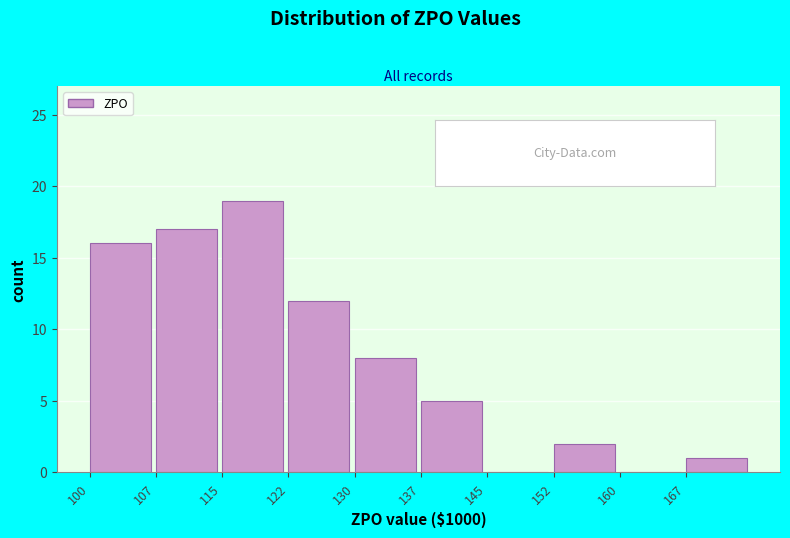

Reading left to right, transcribe this chart: for each bar, give the range it covers on the x-axis and its height. Neither the bar edges nor the heights are printed on the chart, so give them approximately, as read against the axes.

100.0 to 107.5: 16
107.5 to 115.0: 17
115.0 to 122.5: 19
122.5 to 130.0: 12
130.0 to 137.5: 8
137.5 to 145.0: 5
145.0 to 152.5: 0
152.5 to 160.0: 2
160.0 to 167.5: 0
167.5 to 175.0: 1